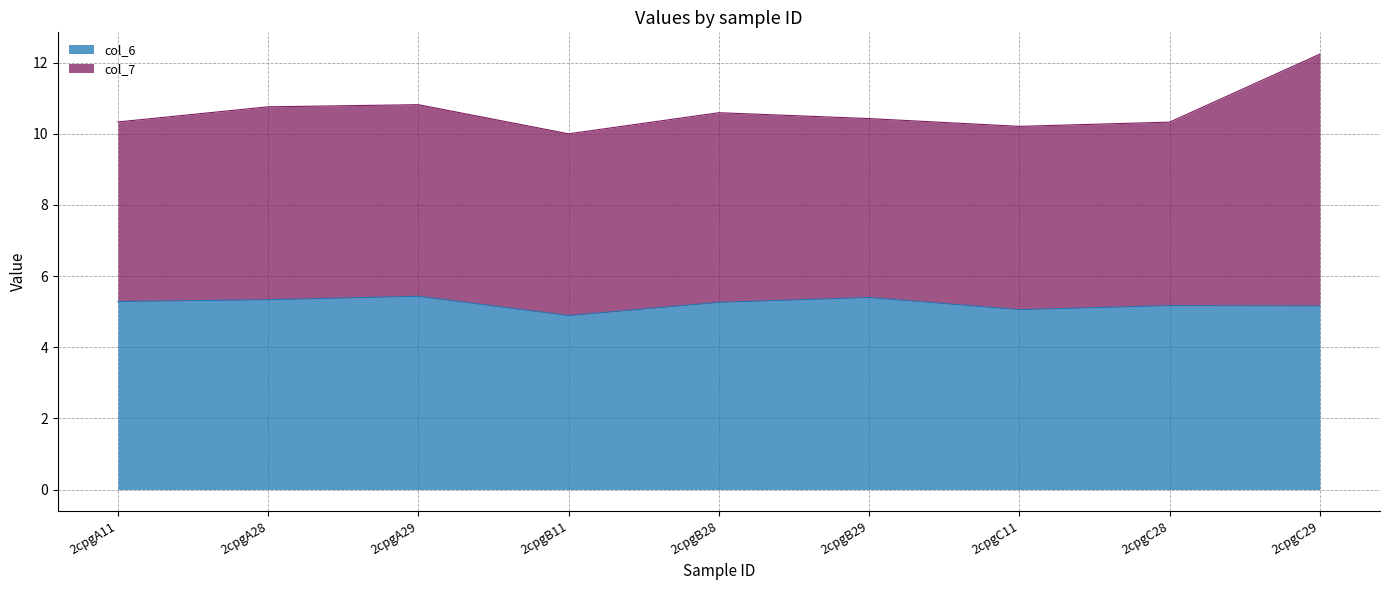

What is the total value across all series at 2cpgC29?

12.2